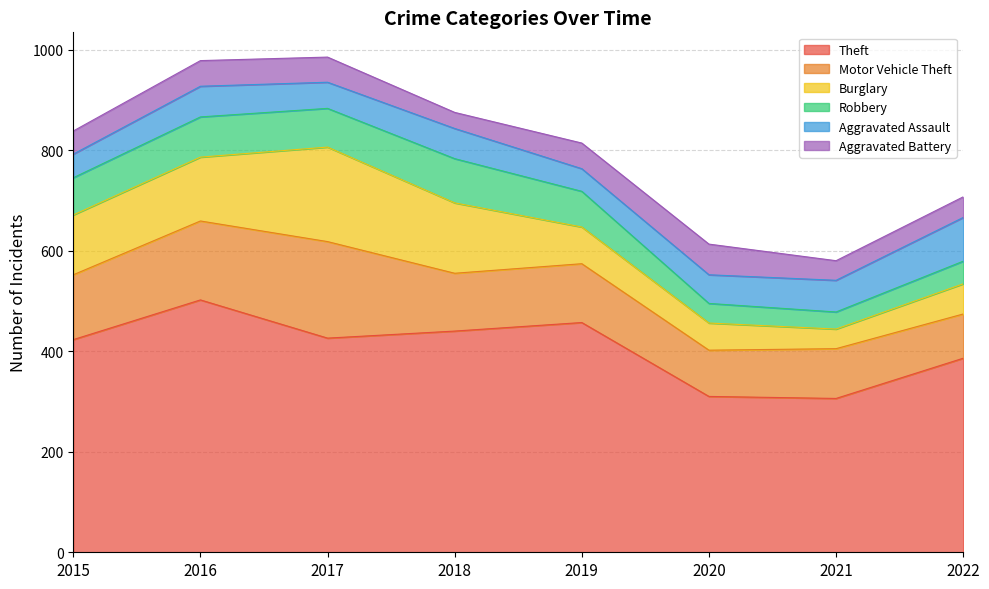

Which series changed the most between 2019 and 2022?

Theft